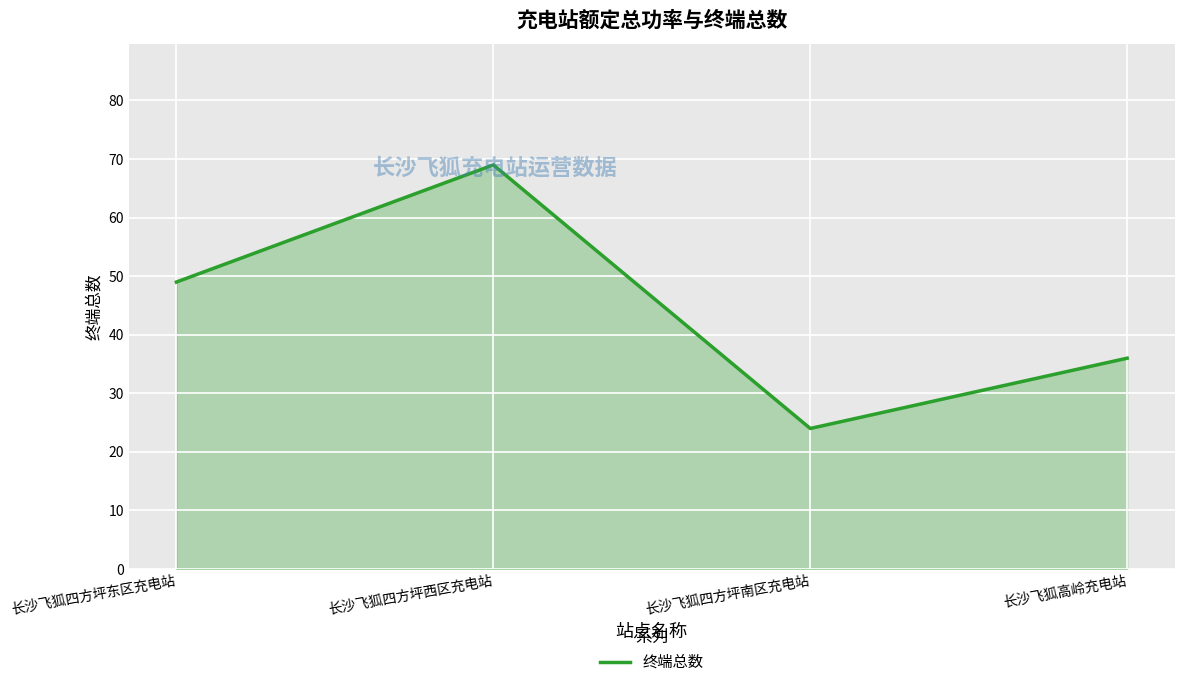

What position from the right is 长沙飞狐四方坪南区充电站?

2